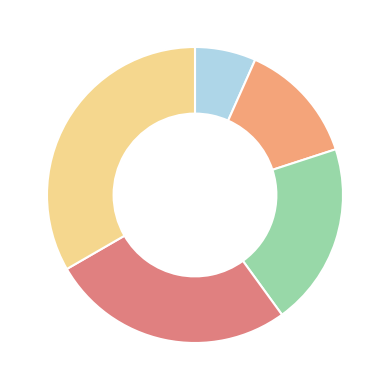

Is there a majority slice in this chart?

No